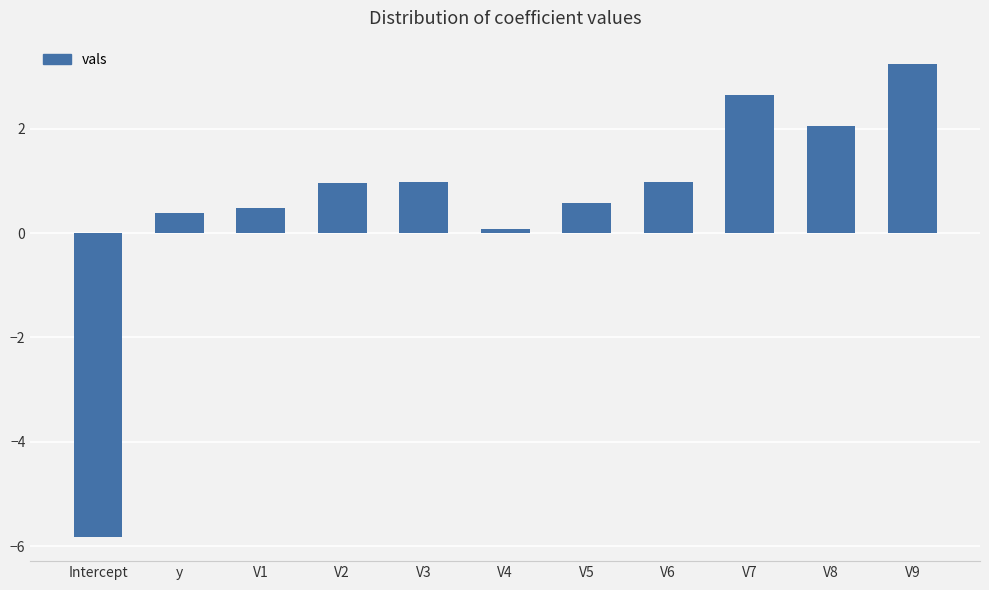

What is the value of the 5th bar from the left?

1.0